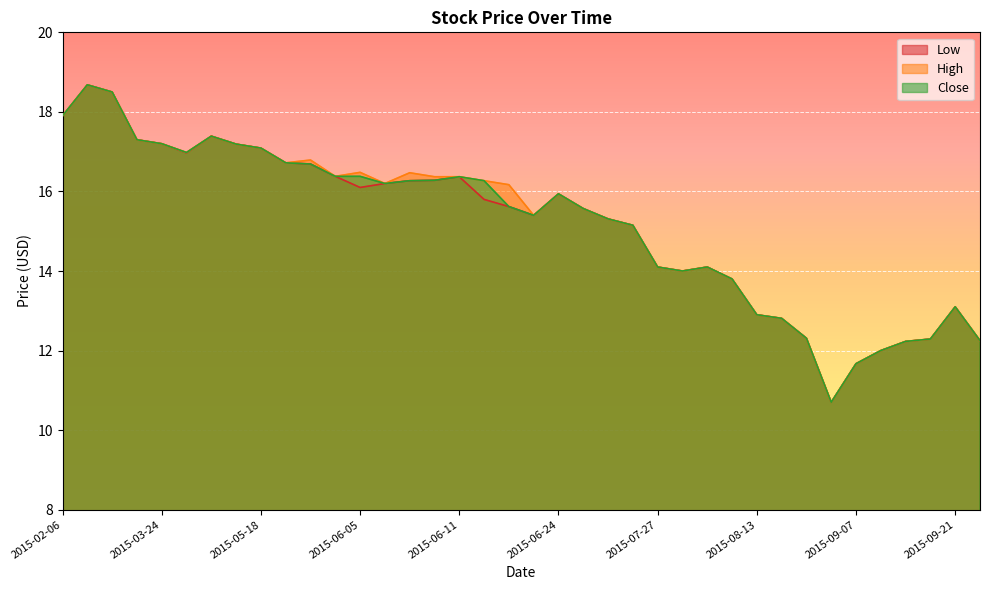

Between 2015-06-04 and 2015-09-29, which is larger?

2015-06-04